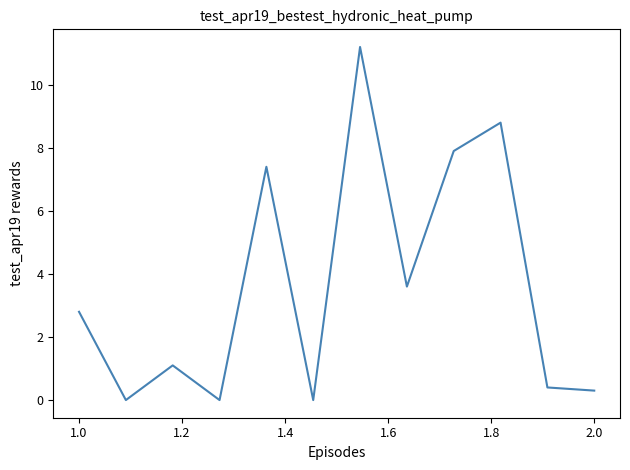

What is the maximum value shown in the chart?

11.2